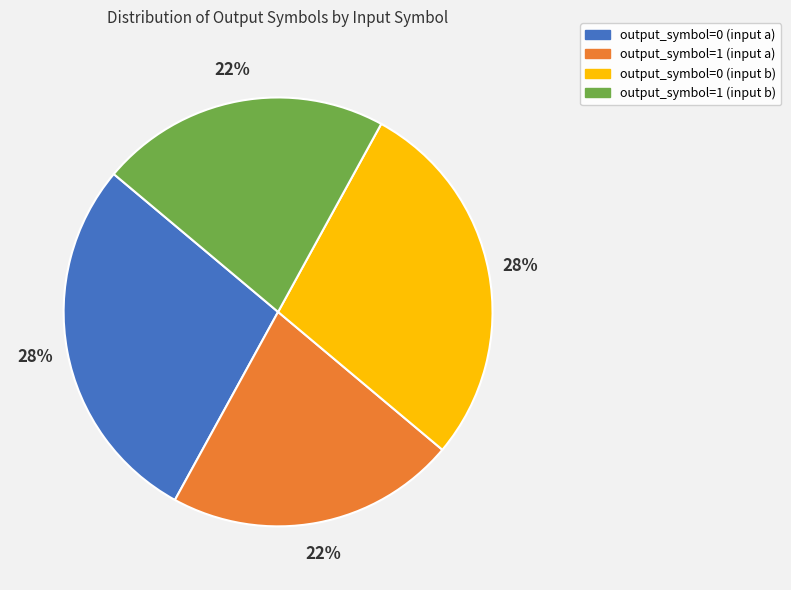

Which has a higher value, output_symbol=1 (input a) or output_symbol=0 (input a)?

output_symbol=0 (input a)